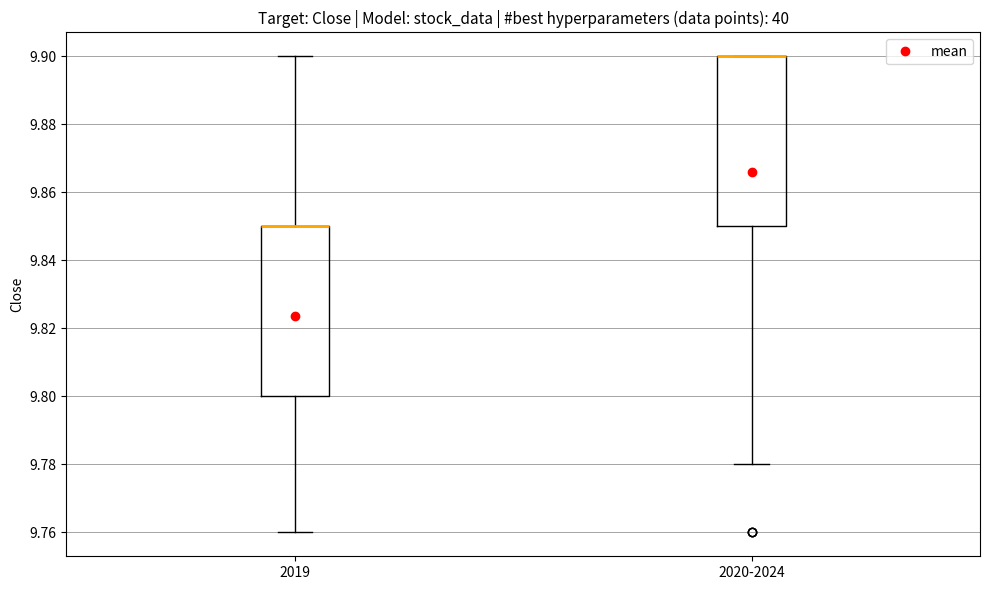

Reading left to right, transcribe this box plot: for each box, give where its median line is, the range the box spans, and where its two whiskers end, as read against the y-axis. The values are not printed on the chart, so give them approximately, as read against the axis.

2019: median 9.85 (drawn on the box's upper edge), box 9.80 to 9.85, whiskers 9.76 to 9.90
2020-2024: median 9.90 (drawn on the box's upper edge), box 9.85 to 9.90, whiskers 9.78 to 9.90